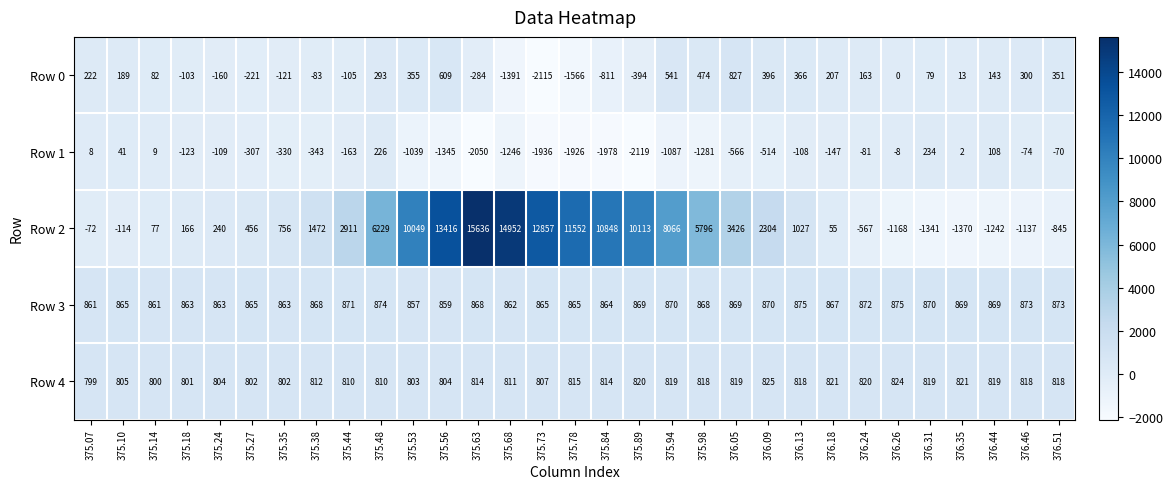

What is the difference between the maximum and second lowest values in the Row 0 series?

2393